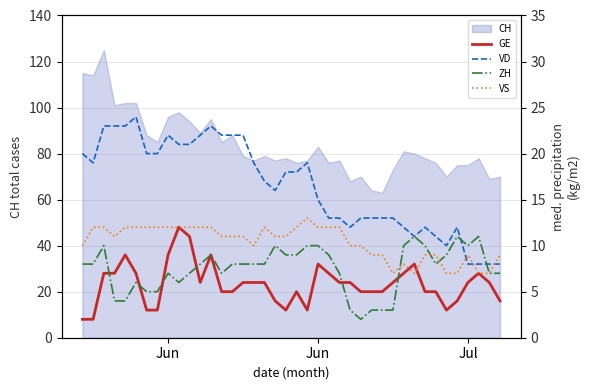

Reading left to right, extract all data points from this chart.

GE: 2	2	7	7	9	7	3	3	9	12	11	6	9	5	5	6	6	6	4	3	5	3	8	7	6	6	5	5	5	6	7	8	5	5	3	4	6	7	6	4
VD: 20	19	23	23	23	24	20	20	22	21	21	22	23	22	22	22	19	17	16	18	18	19	15	13	13	12	13	13	13	13	12	11	12	11	10	12	8	8	8	8
ZH: 8	8	10	4	4	6	5	5	7	6	7	8	9	7	8	8	8	8	10	9	9	10	10	9	7	3	2	3	3	3	10	11	10	8	9	11	10	11	7	7
VS: 10	12	12	11	12	12	12	12	12	12	12	12	12	11	11	11	10	12	11	11	12	13	12	12	12	10	10	9	9	7	8	7	9	9	7	7	9	7	7	9